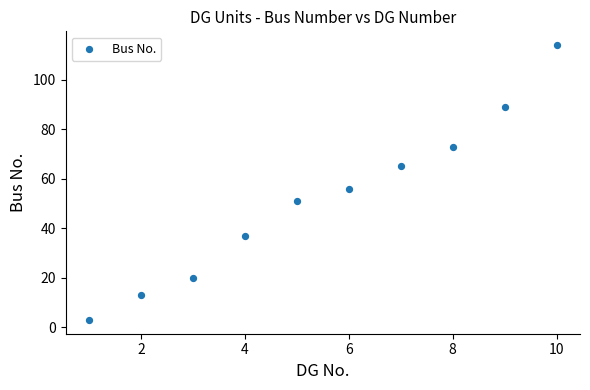

What Y value in the scatter plot is closest to 58?

56